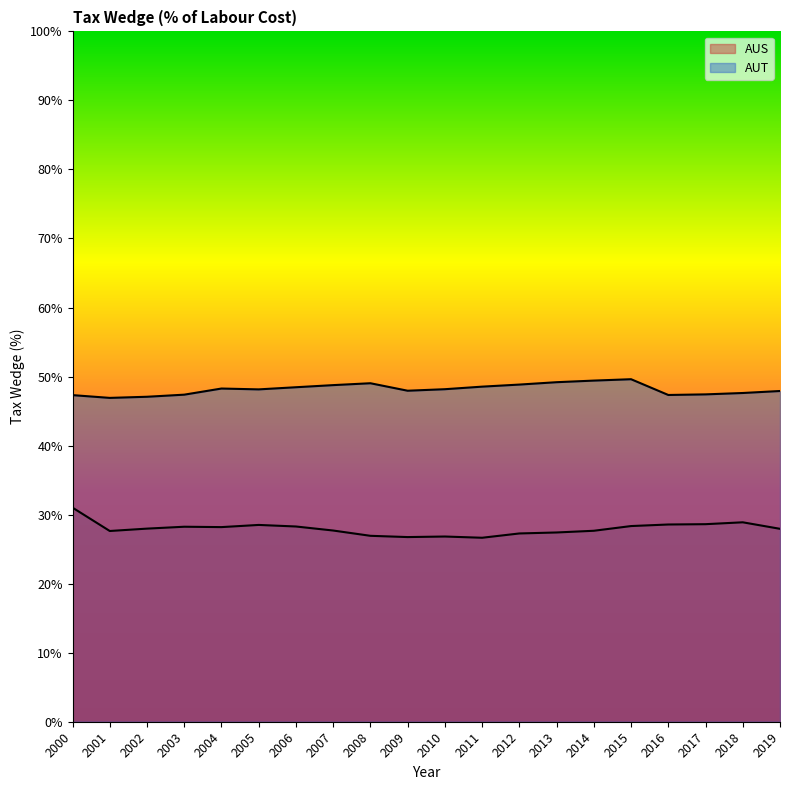

Between 2000 and 2017, which is larger?

2000